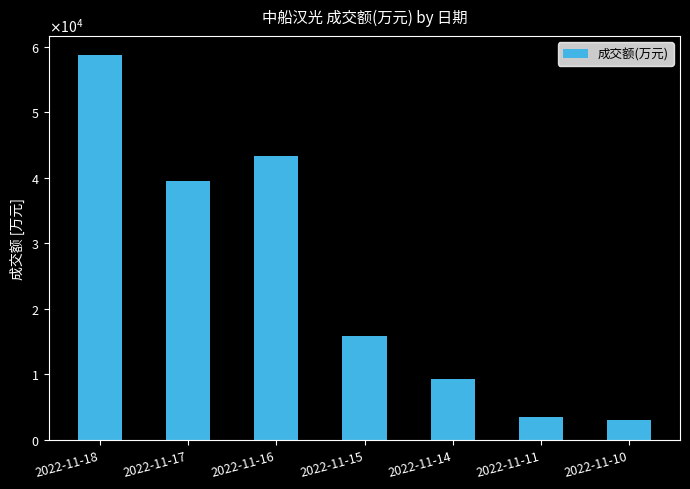

What is the difference between the maximum and minimum values?

55583